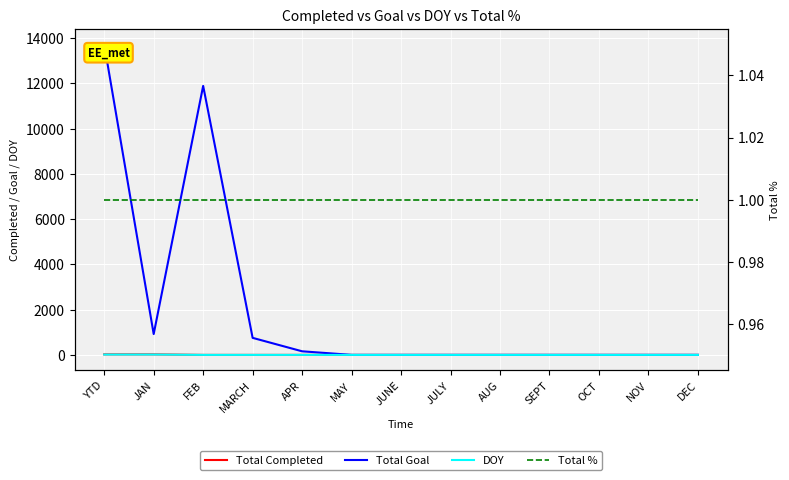

What is the label of the 9th point from the right?

APR